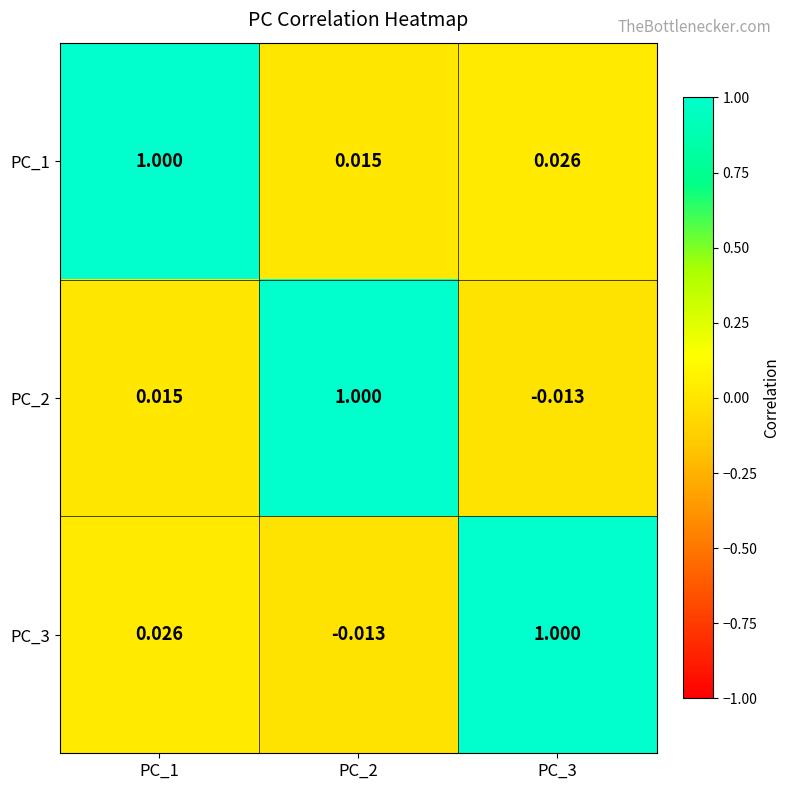

Is the value of PC_1 at PC_2 greater than the value of PC_2 at PC_2?

No